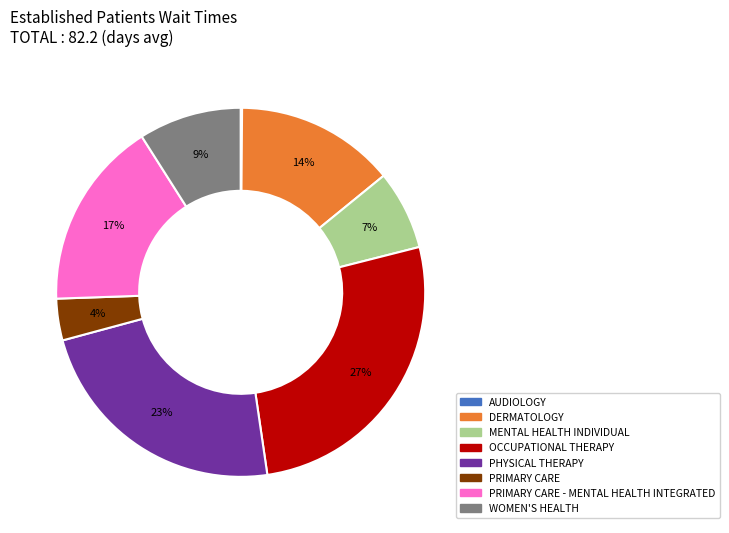

Is there a majority slice in this chart?

No